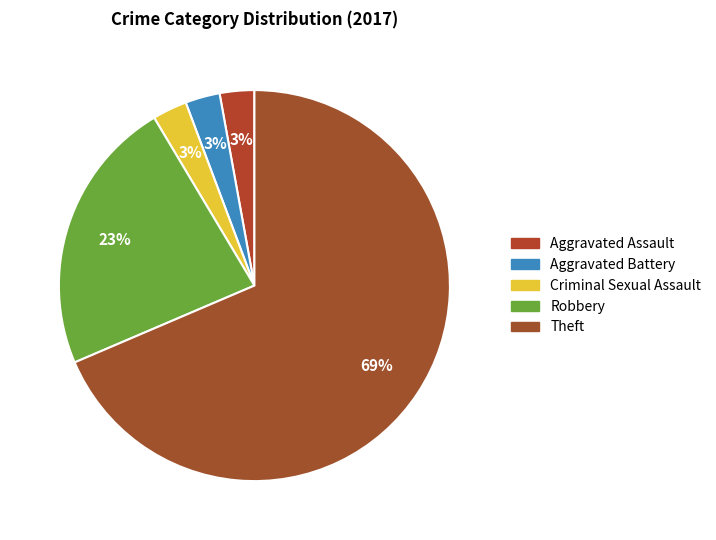

What portion of the pie excludes Aggravated Battery?

97.1%